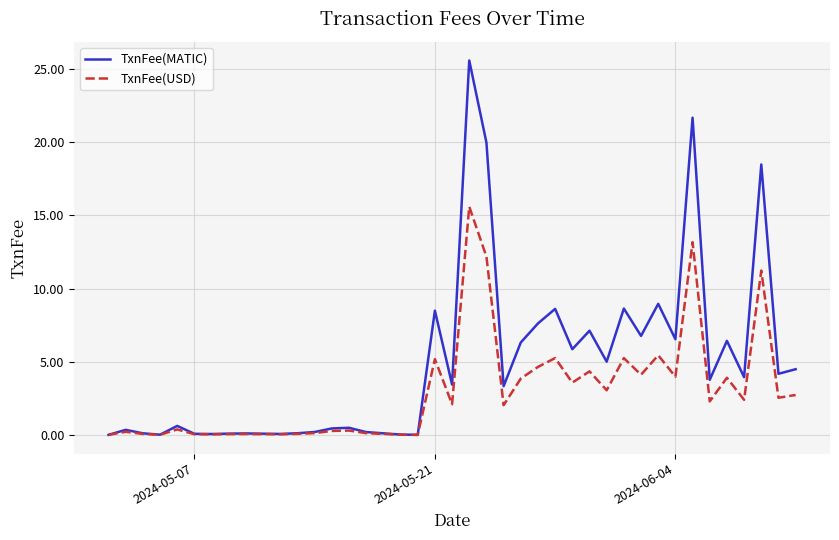

What is the greatest value displayed?

25.6